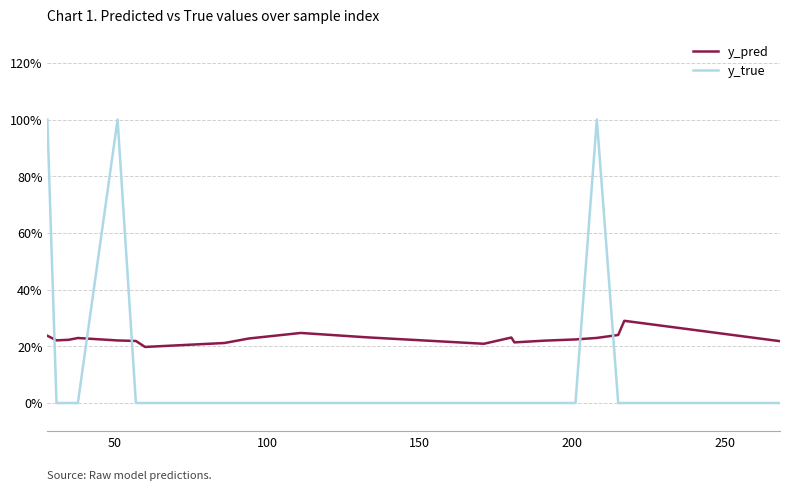

Does the chart display data point markers on the line(s)?

No